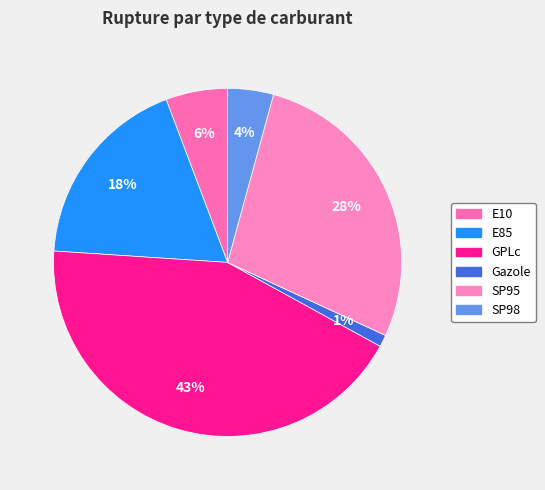

To the nearest percent, what is the difference between the E85 and SP98 slice percentages?

14%